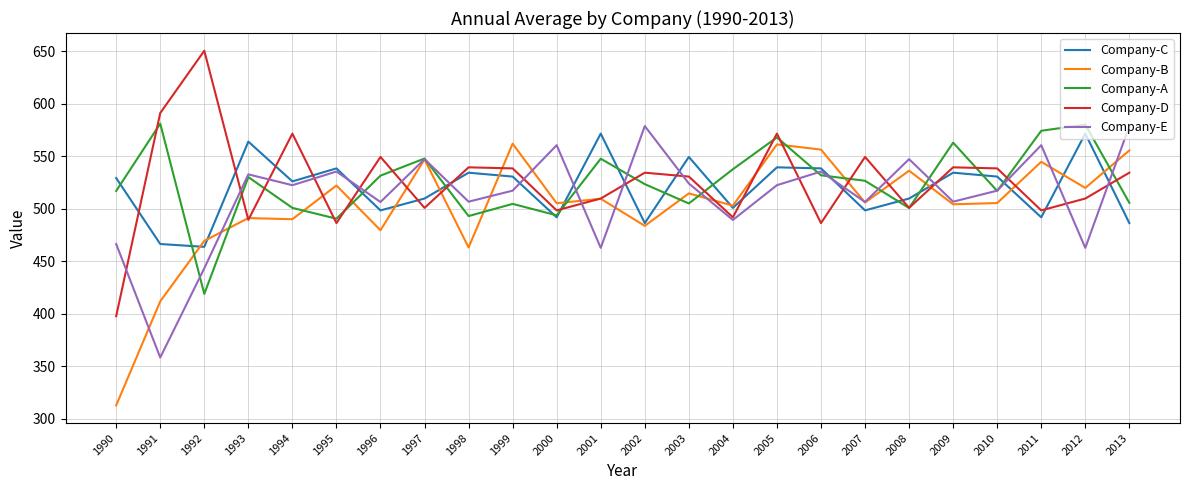

Which series ends up on top after the final intersection of Company-D and Company-A?

Company-D